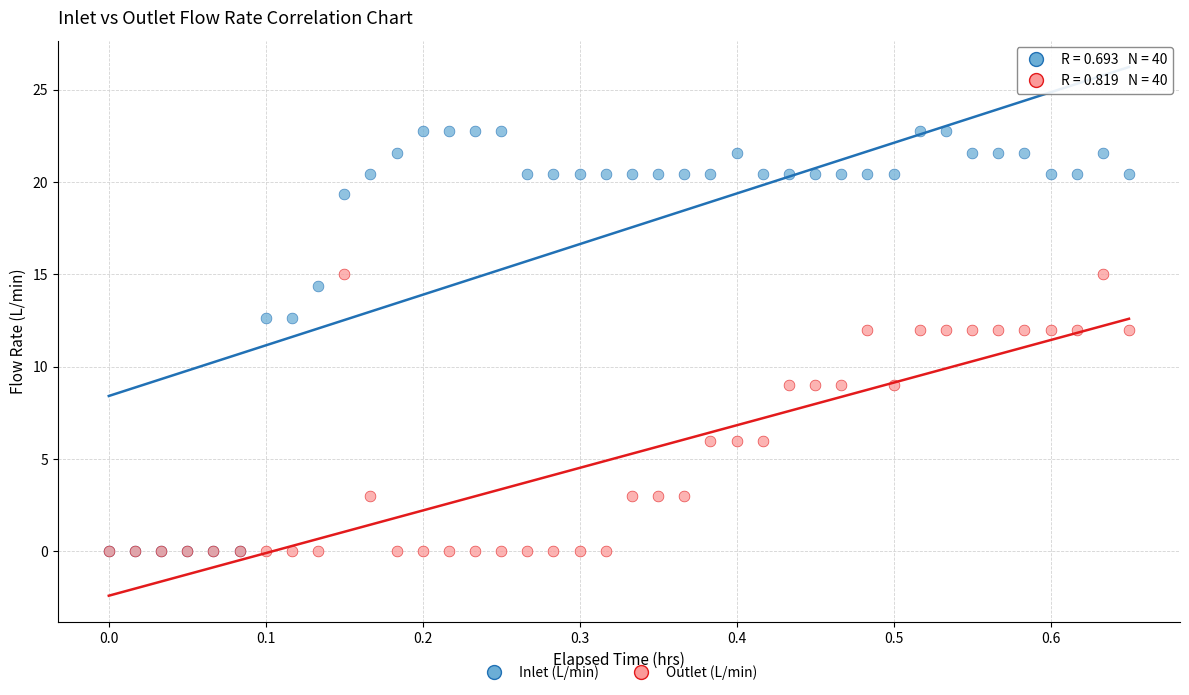

Which series reaches the maximum Y coordinate?

Inlet (L/min)